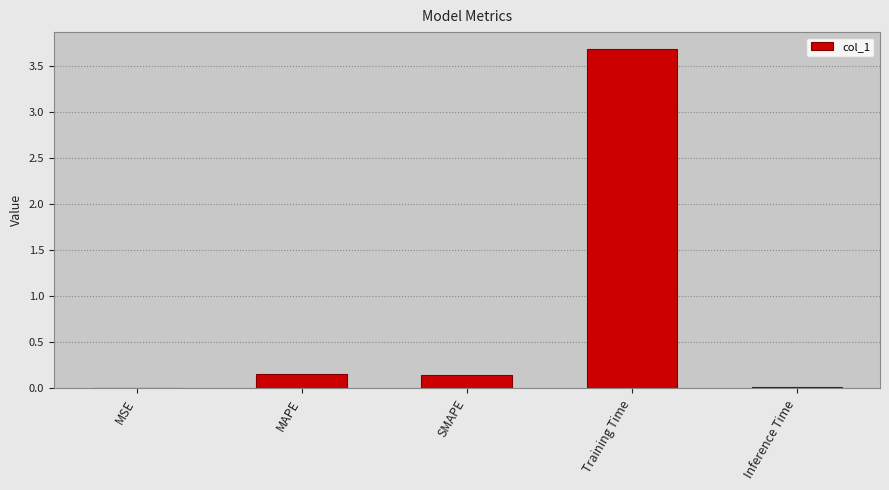

What is the sum of all values?

4.0